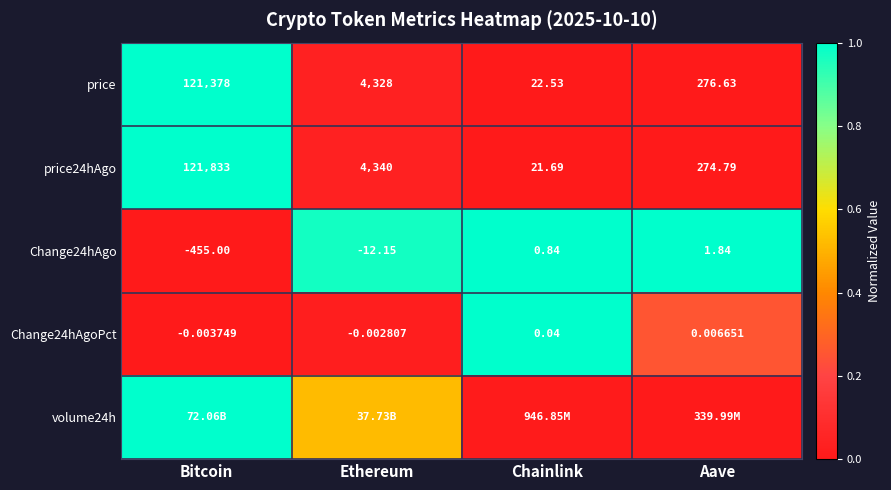

At which label does Change24hAgo reach its minimum?

Bitcoin